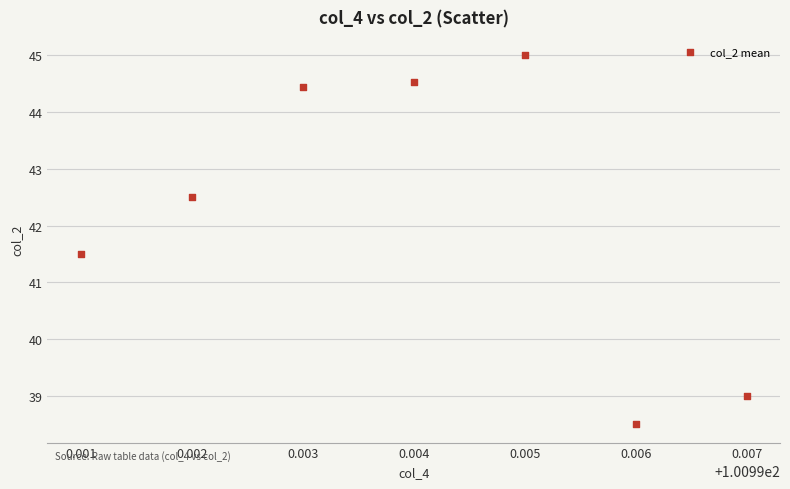

What is the range of Y values (max minus min)?

6.5